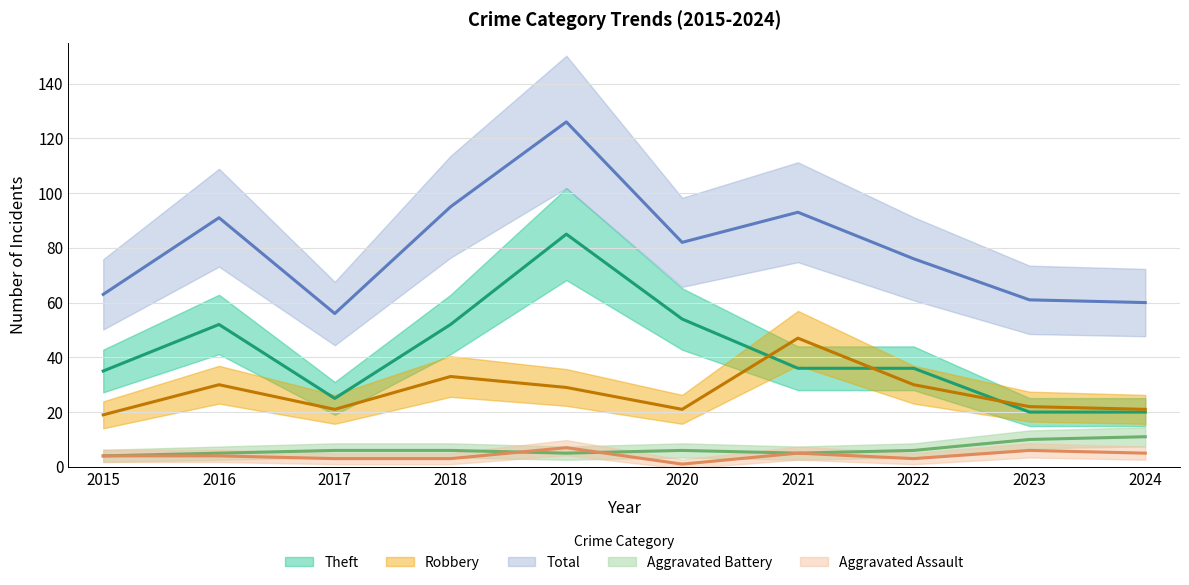

How many times do Aggravated Assault and Aggravated Battery cross each other?

2